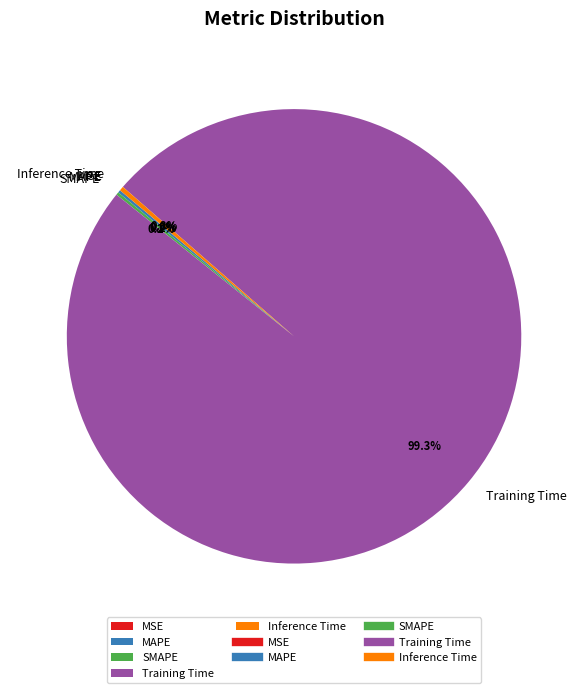

Which category has the biggest portion of the pie?

Training Time